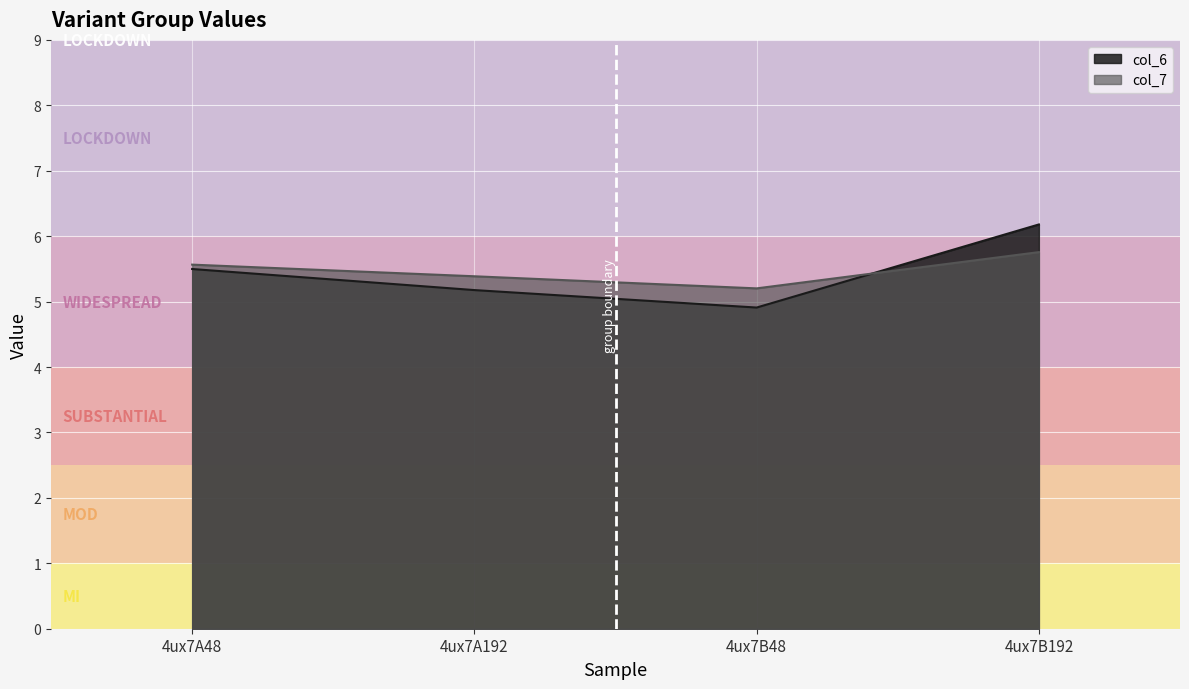

What is the difference between the maximum and minimum values in the col_7 series?

0.6